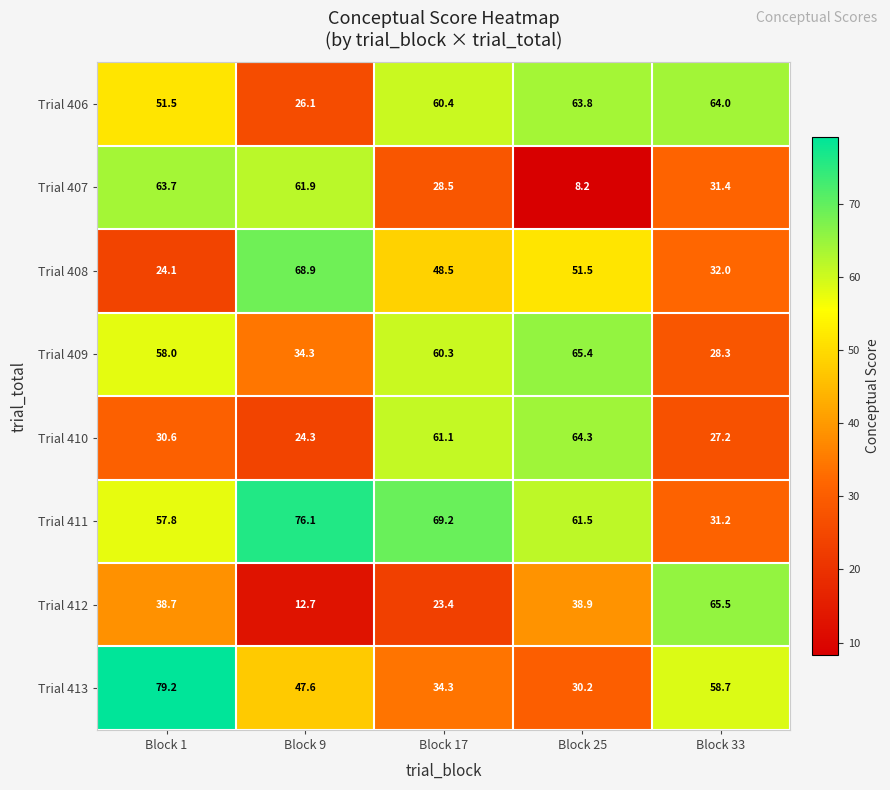

How many values in the Trial 412 series are below 38?

2